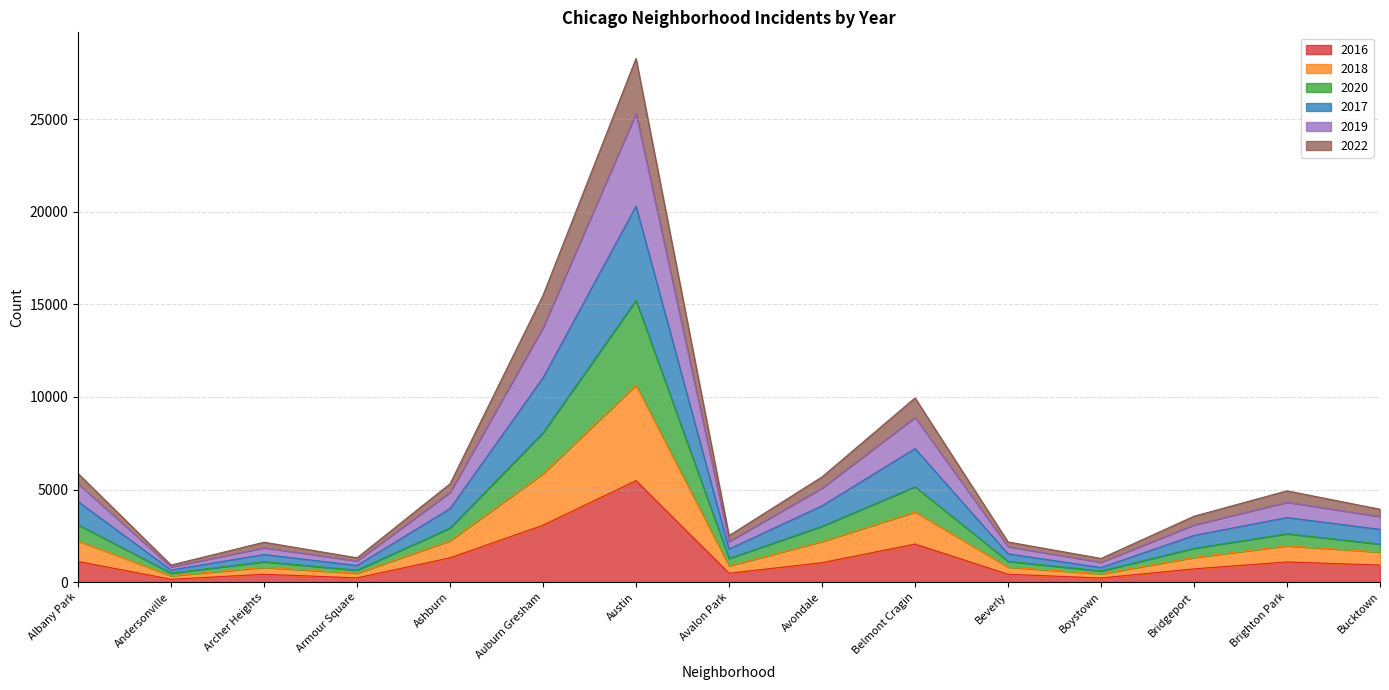

At which label does 2016 reach its peak?

Austin